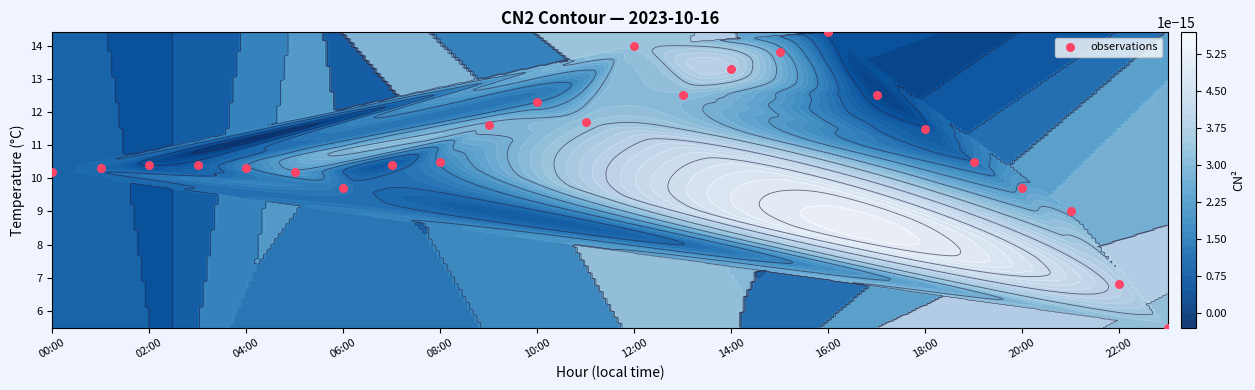

The value at 19 is 3.8. True or false?

False